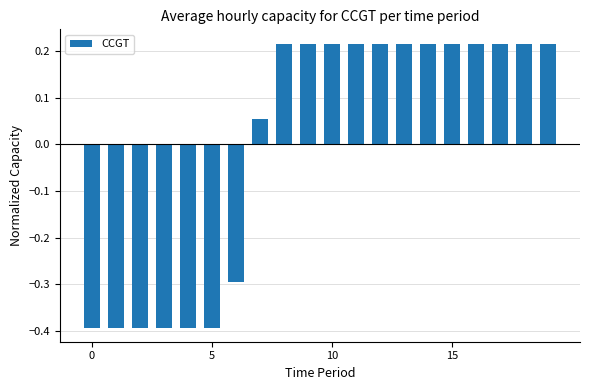

What is the difference between the second highest and minimum values?

0.6